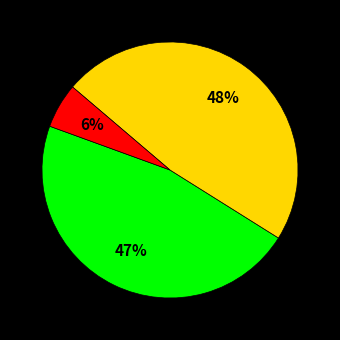

How many segments does this pie chart have?

3